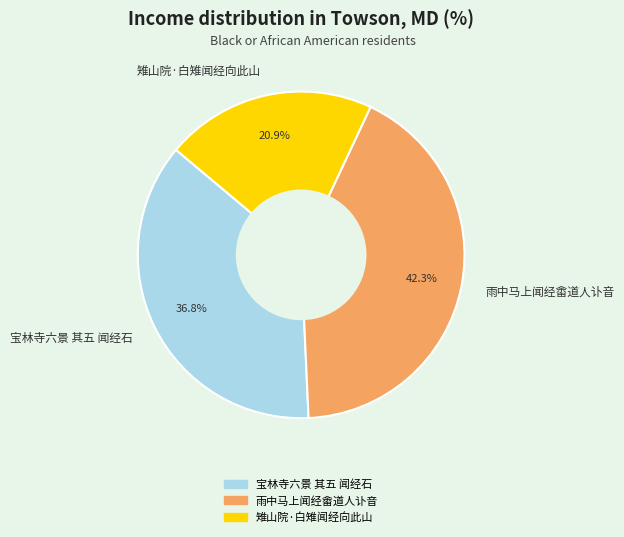

The 雉山院·白雉闻经向此山 slice represents 33% of the pie. True or false?

False